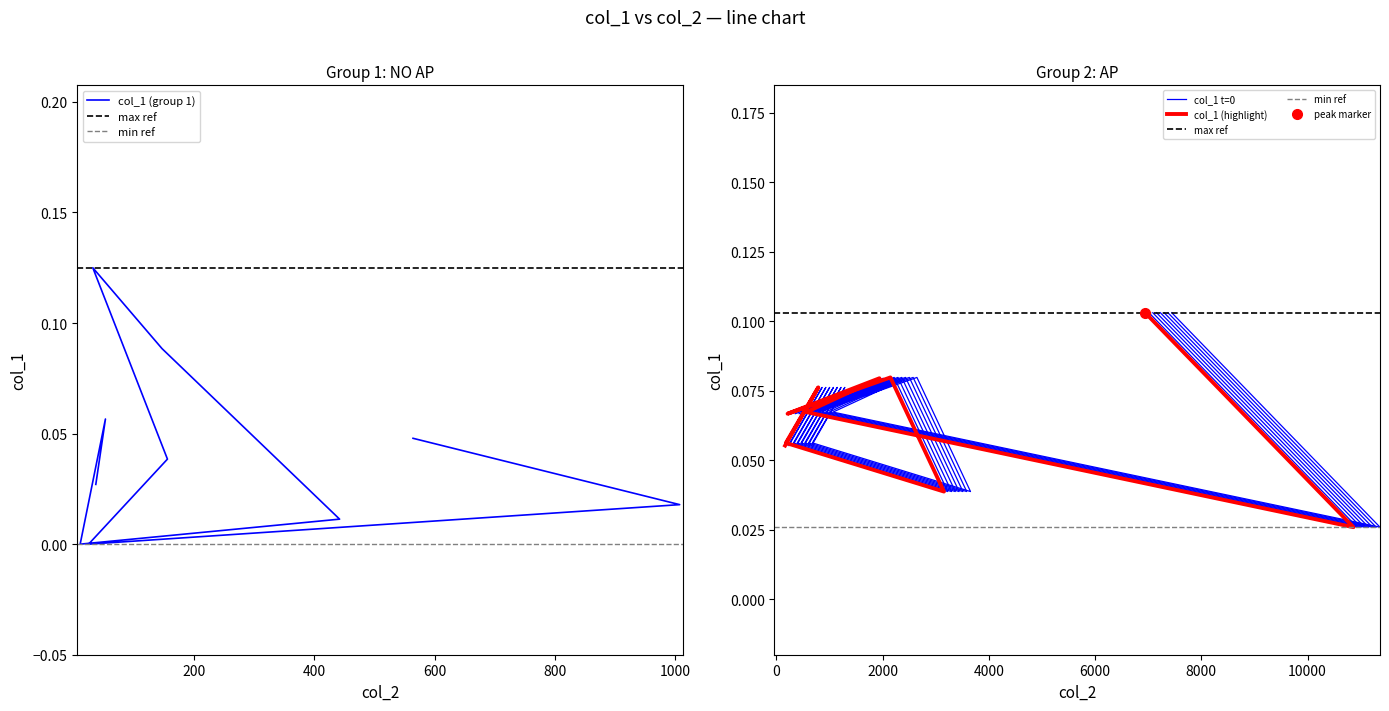

What is the maximum value shown in the chart?

0.1